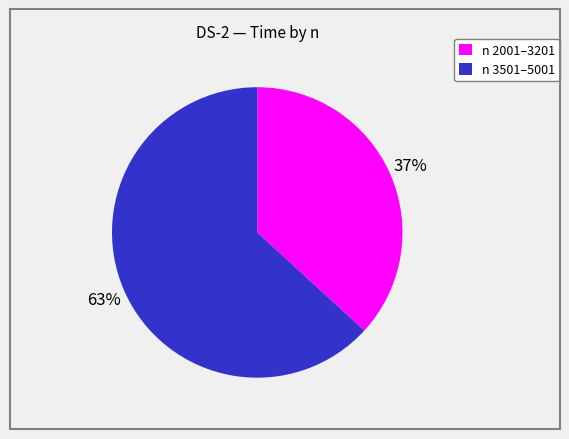

To the nearest percent, what percentage of the pie is n 3501–5001?

63%